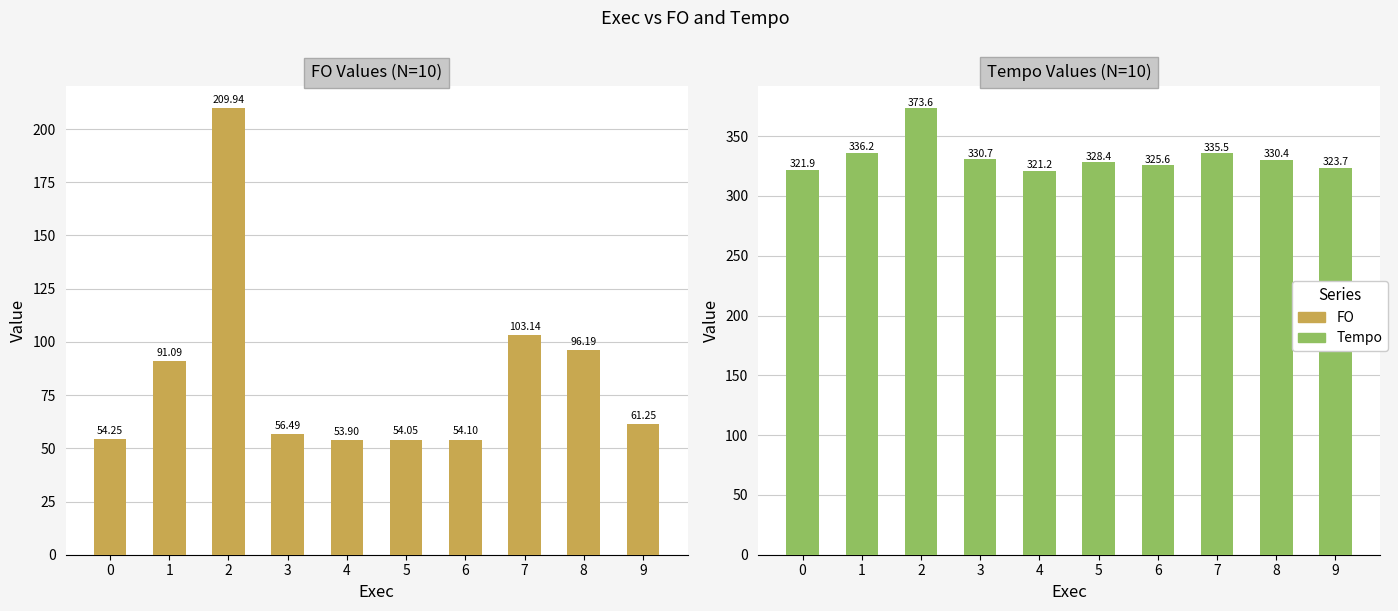

Rank the categories by Tempo value from highest to lowest.

2, 1, 7, 3, 8, 5, 6, 9, 0, 4